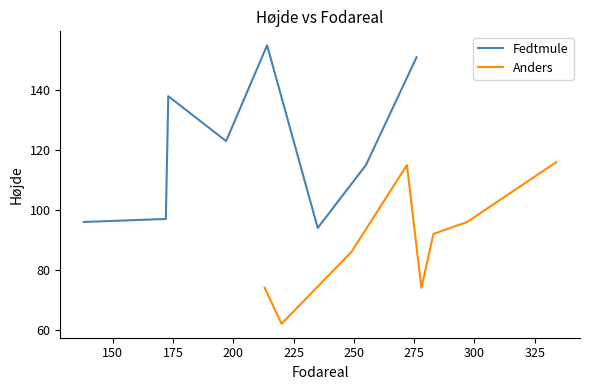

What is the smallest value displayed?

62